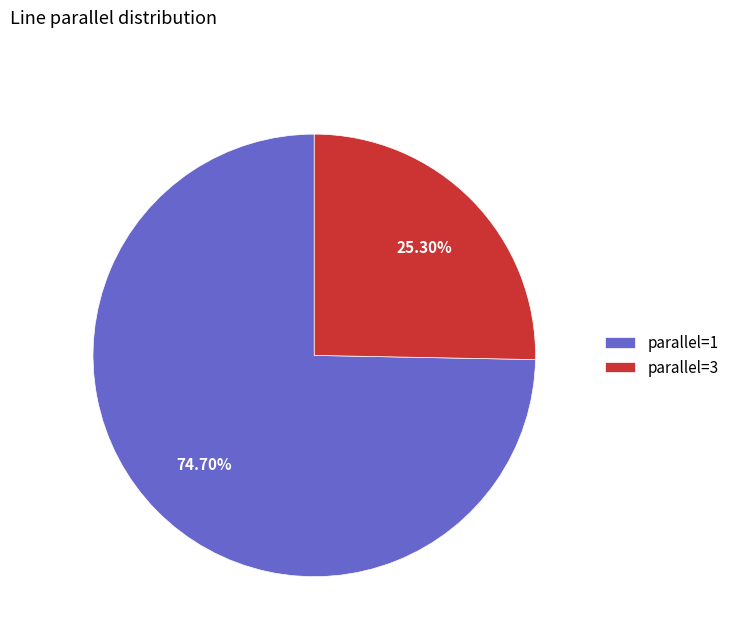

Which has a higher value, parallel=1 or parallel=3?

parallel=1